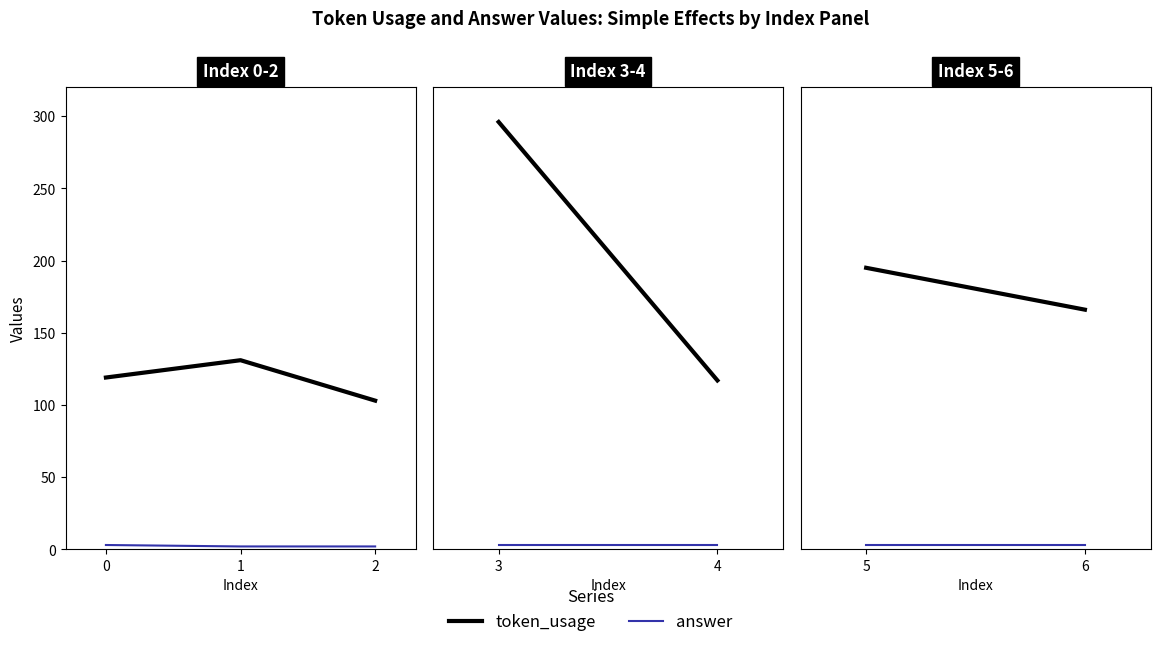

What is the total value across all series at 0?

122